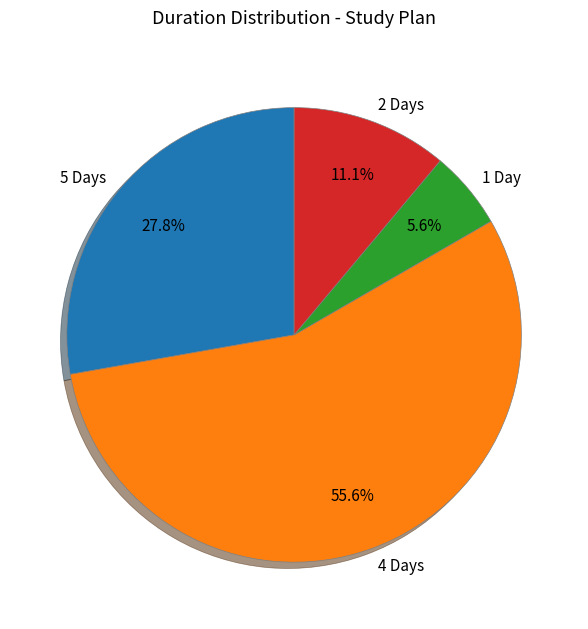

Rank the categories by value from highest to lowest.

4 Days, 5 Days, 2 Days, 1 Day